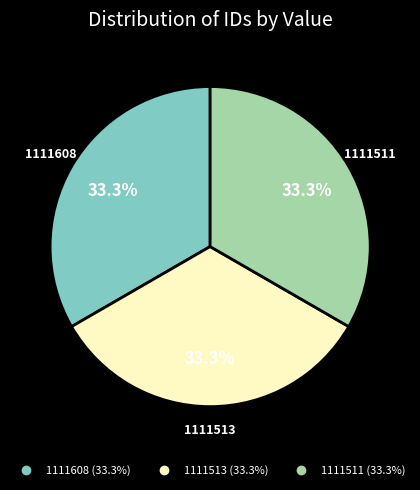

To the nearest percent, what portion does 1111511 represent?

33%